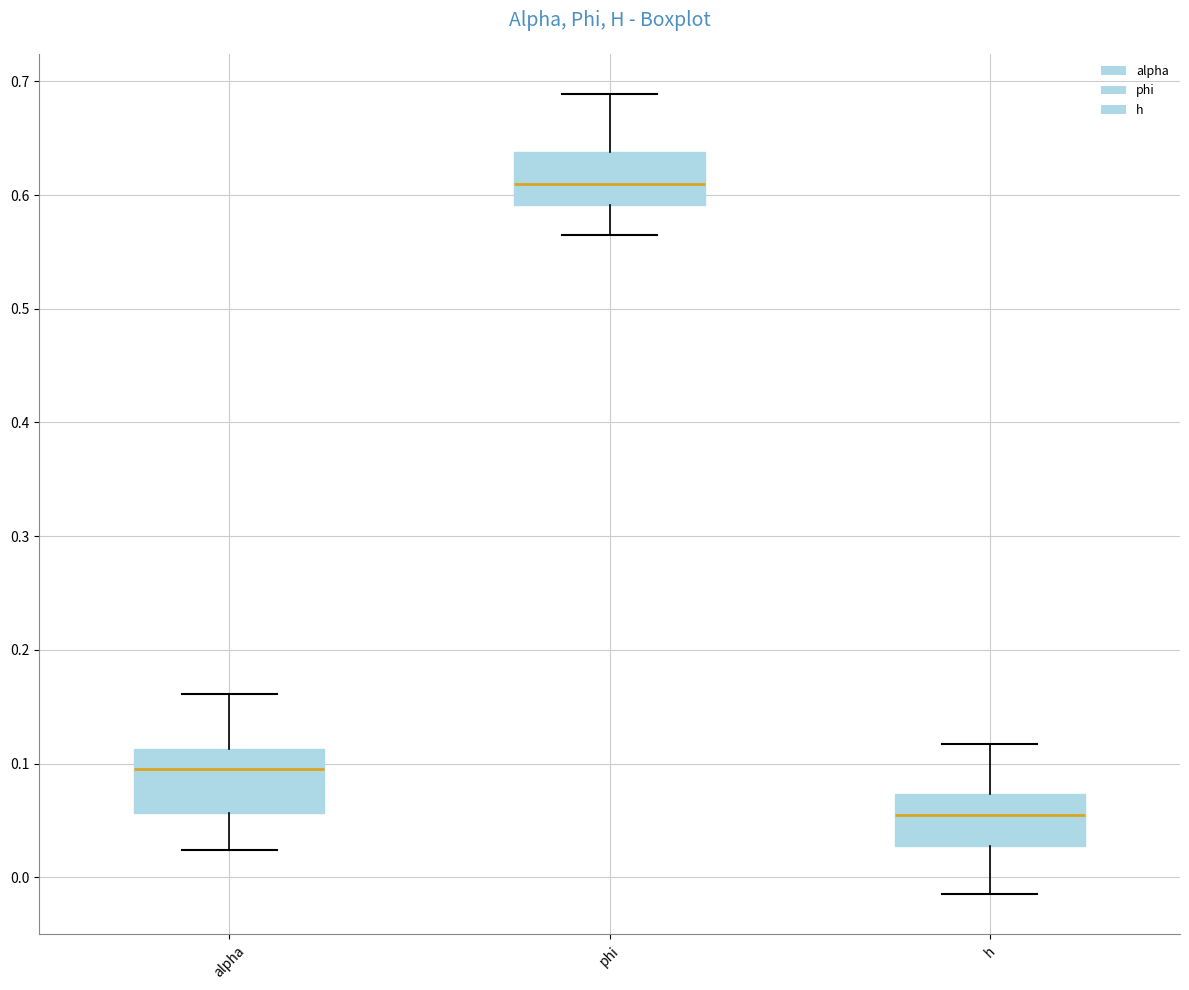

Which box has the lowest median line?

h